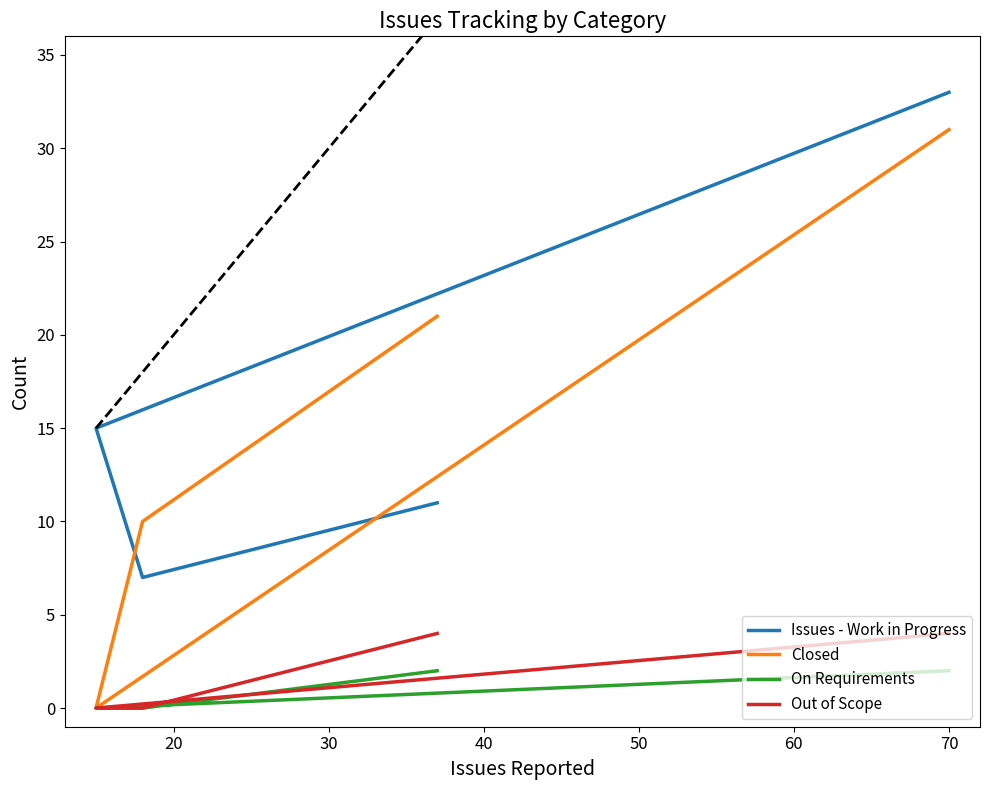

Is this an area chart (filled region under the line)?

No